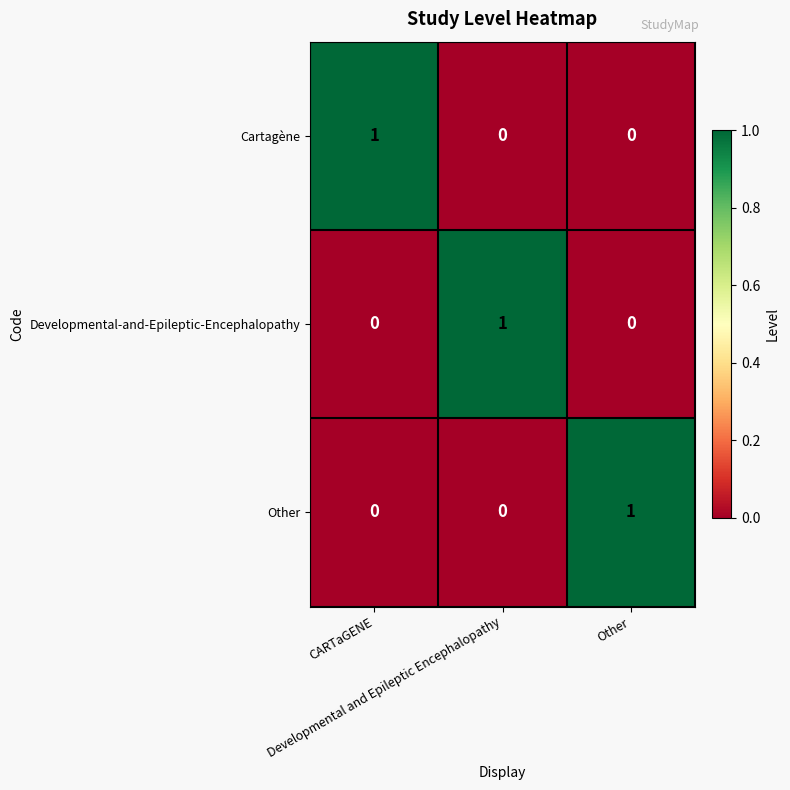

At how many categories does at least one series exceed 0?

3